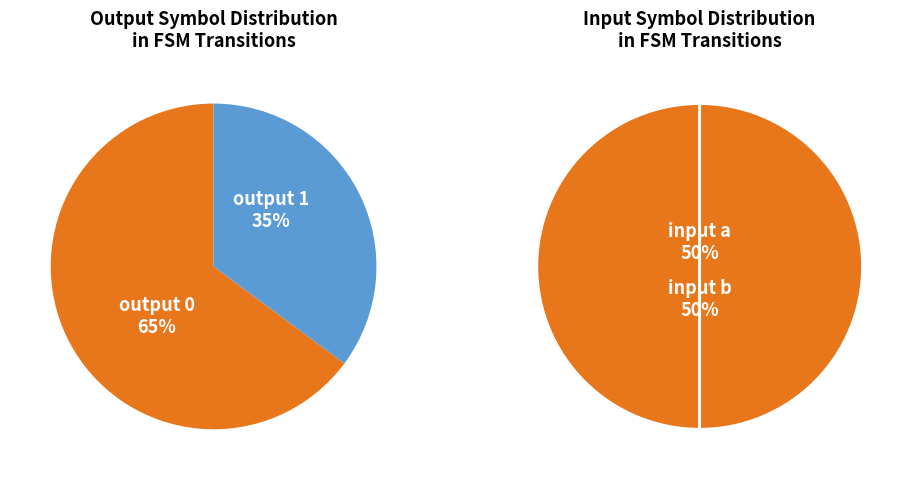

How many segments does this pie chart have?

2